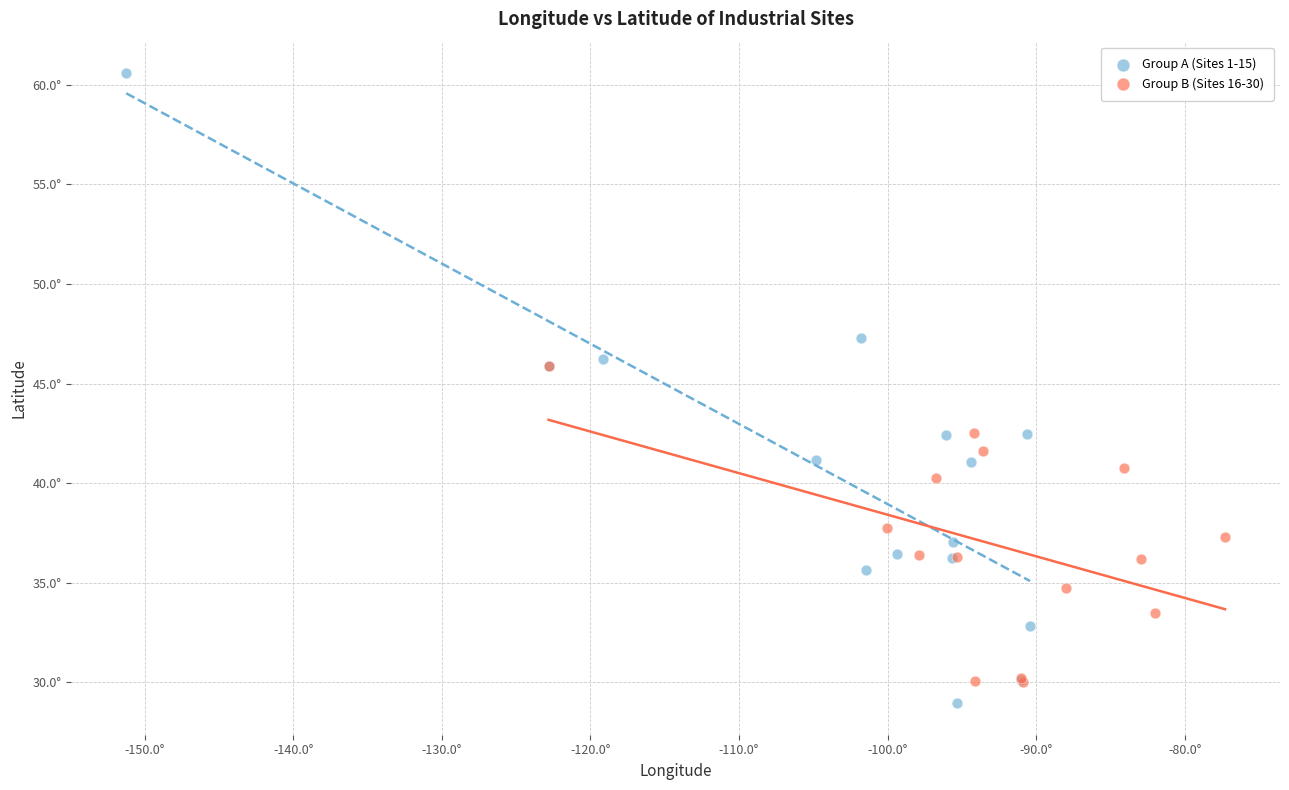

What are all the series names shown in the legend?

Group A (Sites 1-15), Group B (Sites 16-30)